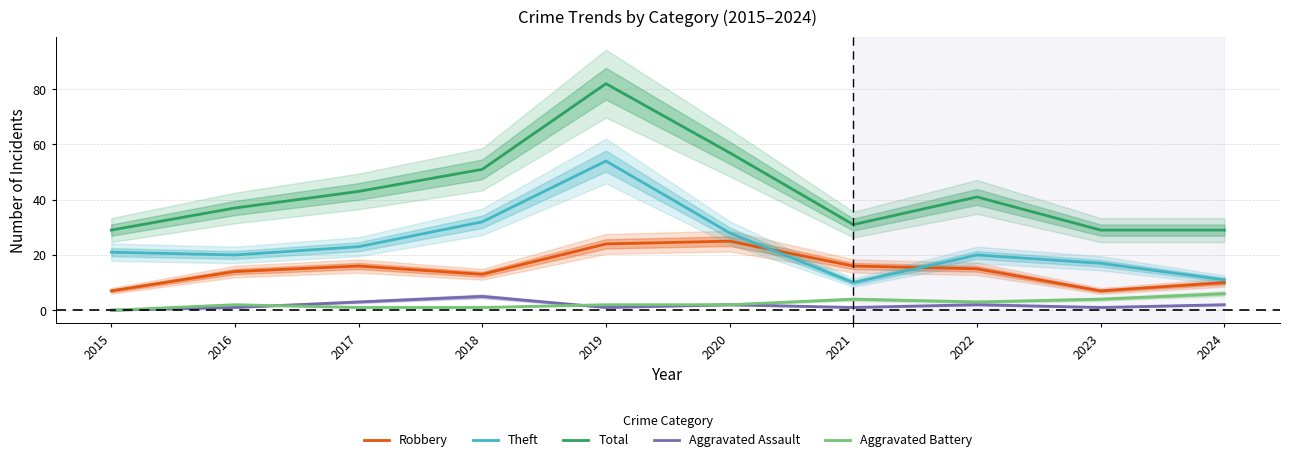

Reading right to left, list all the values displayed in this chart.

Robbery: 2024=10	2023=7	2022=15	2021=16	2020=25	2019=24	2018=13	2017=16	2016=14	2015=7
Theft: 2024=11	2023=17	2022=20	2021=10	2020=28	2019=54	2018=32	2017=23	2016=20	2015=21
Total: 2024=29	2023=29	2022=41	2021=31	2020=57	2019=82	2018=51	2017=43	2016=37	2015=29
Aggravated Assault: 2024=2	2023=1	2022=2	2021=1	2020=2	2019=1	2018=5	2017=3	2016=1	2015=0
Aggravated Battery: 2024=6	2023=4	2022=3	2021=4	2020=2	2019=2	2018=1	2017=1	2016=2	2015=0